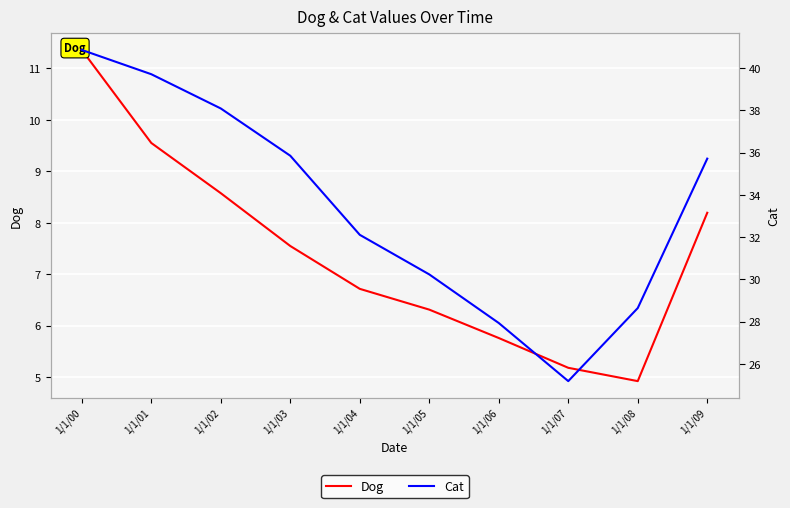

True or false: Cat and Dog cross at least once.

False